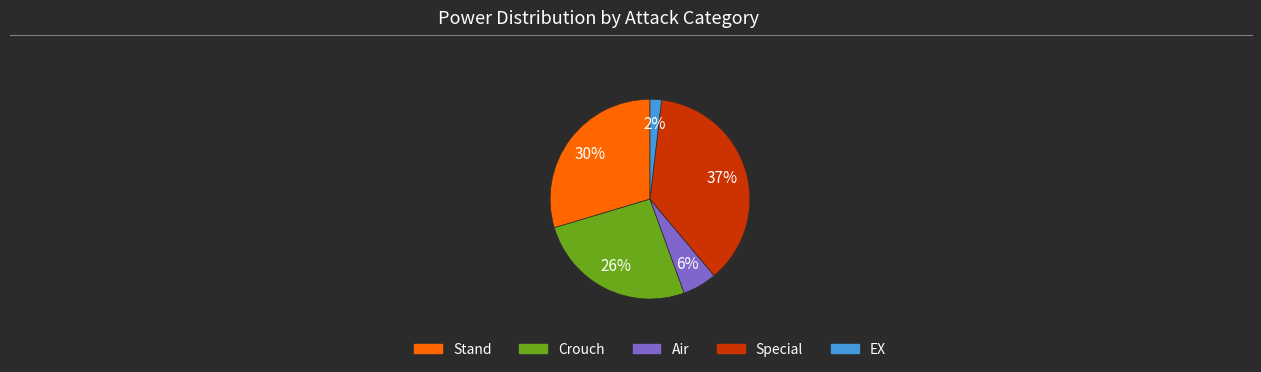

To the nearest percent, what is the average slice percentage?

20%